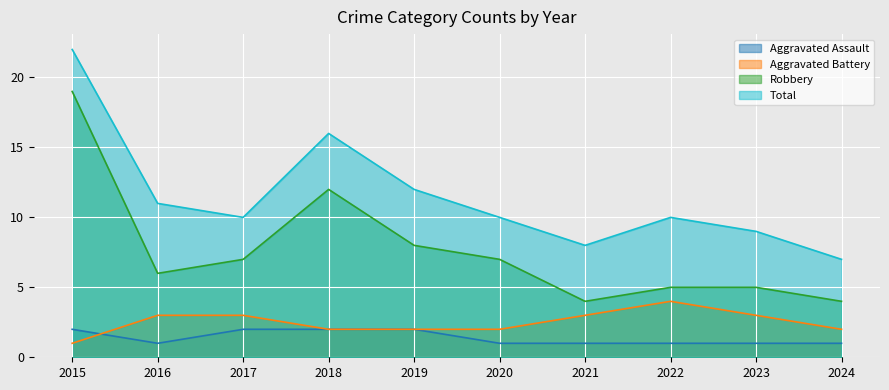

At which category does Robbery reach its first local peak?

2018